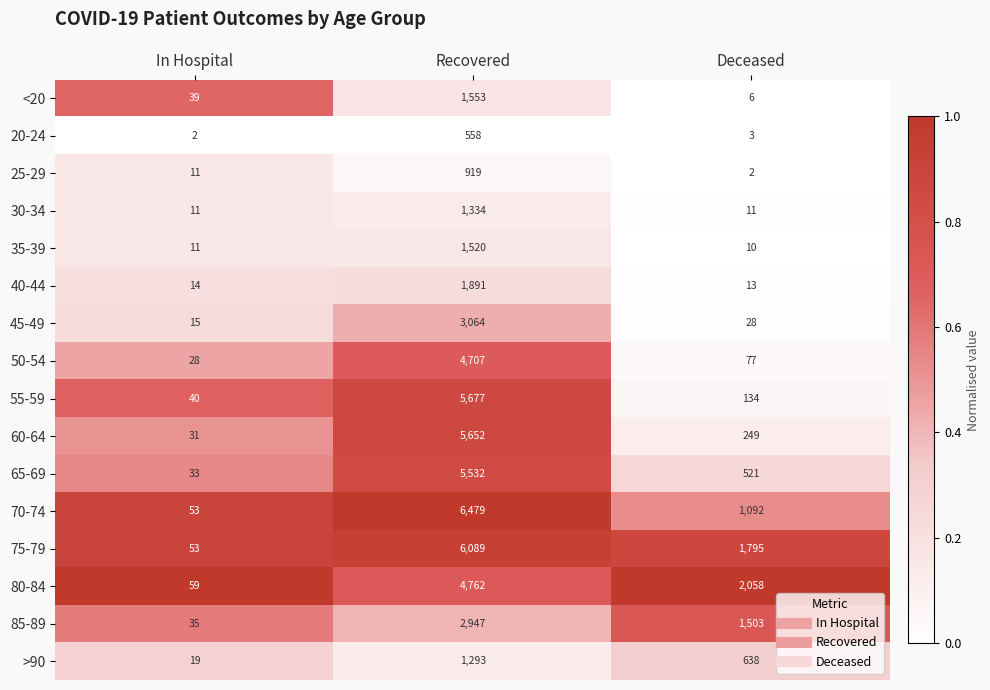

Where does the 65-69 series first go above 521?

Recovered